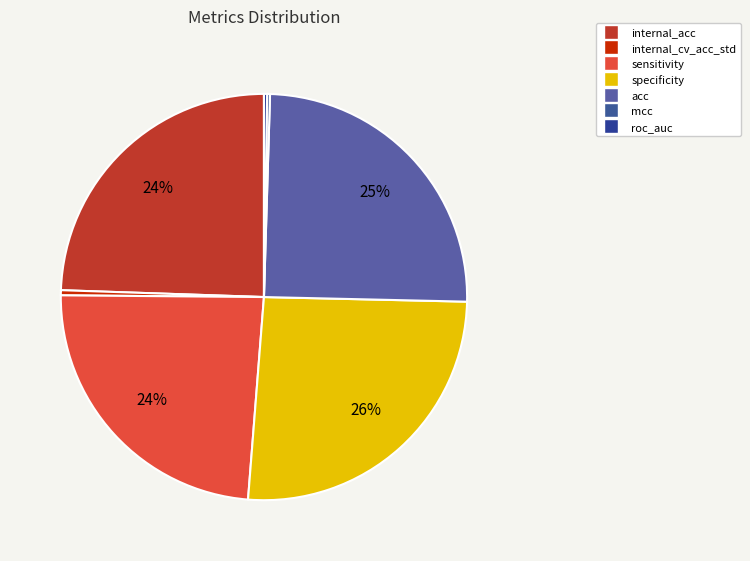

Which has a higher value, acc or roc_auc?

acc